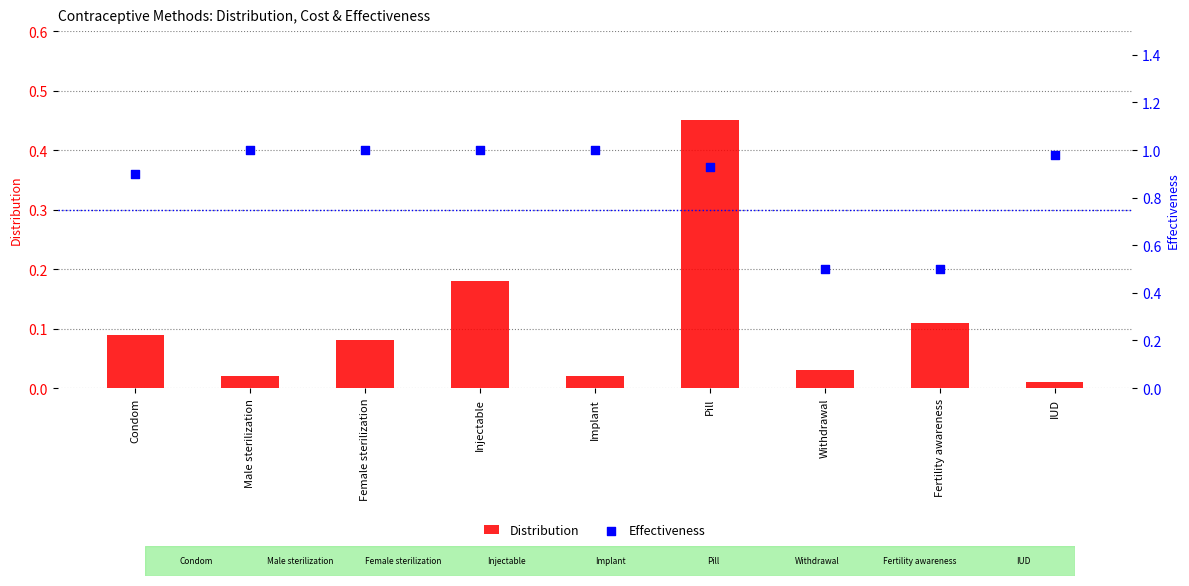

At how many categories does at least one series exceed 0?

9